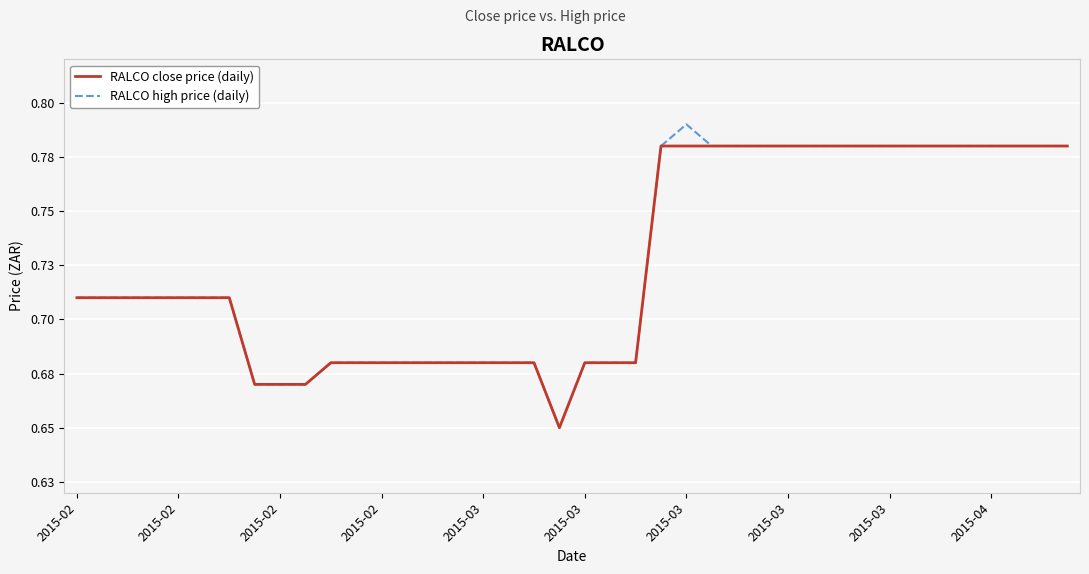

Does the chart have visible grid lines?

Yes